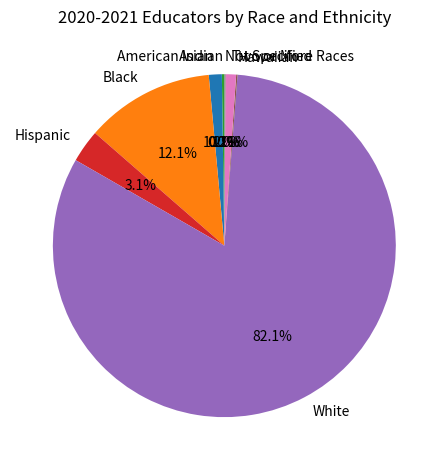

Which category has the biggest portion of the pie?

White